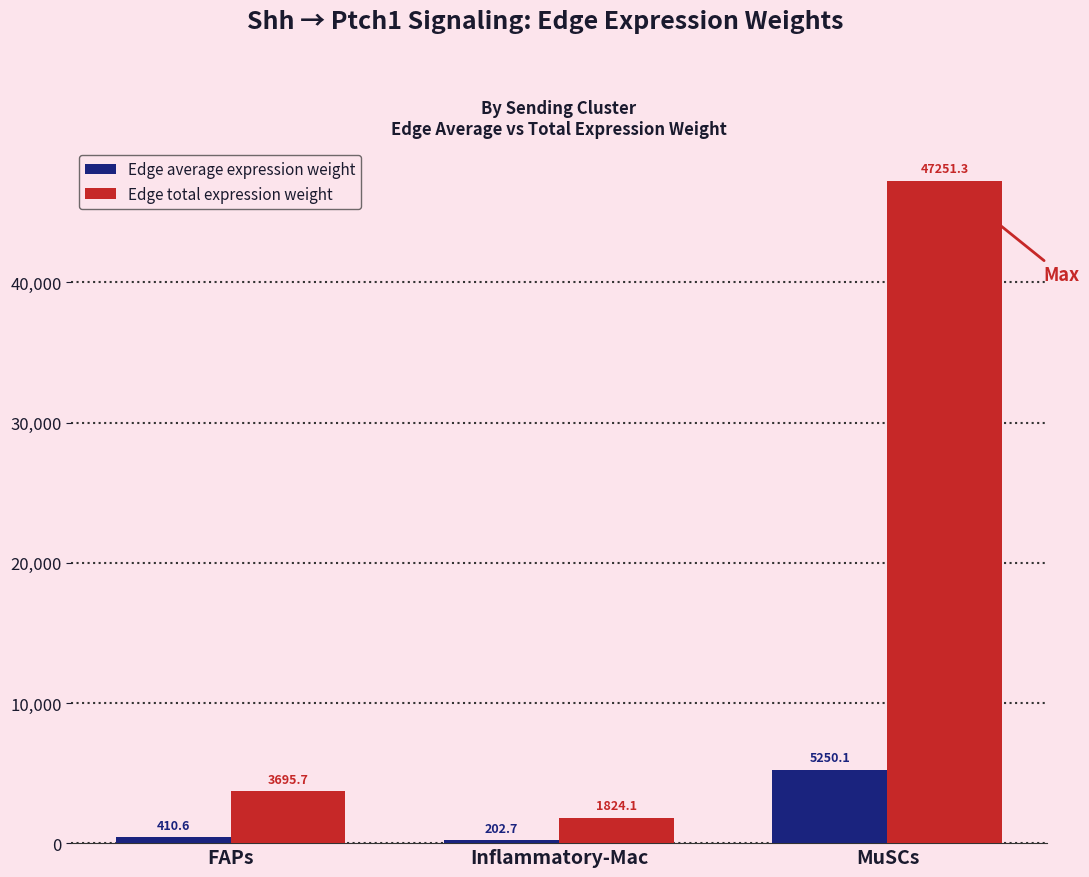

How many values in the Edge total expression weight series are below 3695?

1